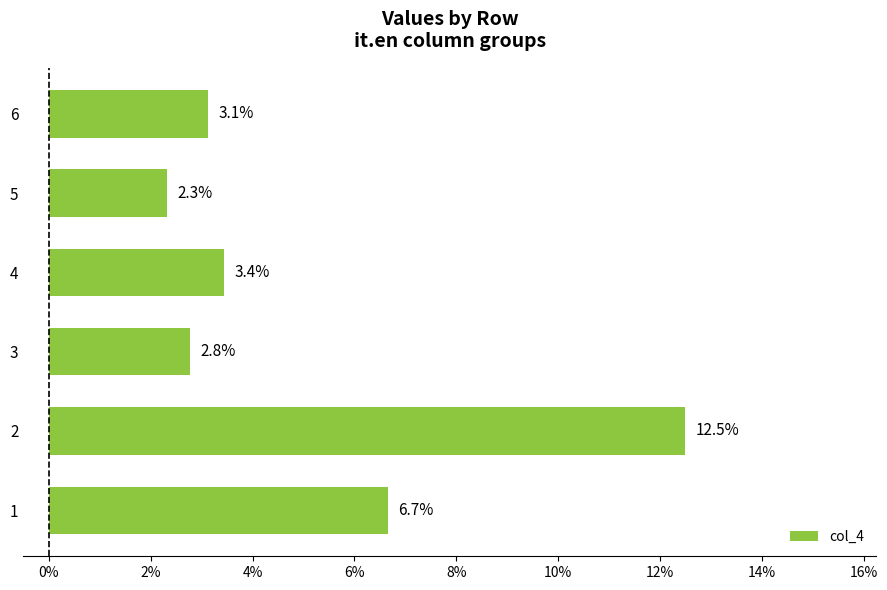

Does the chart contain any negative values?

No